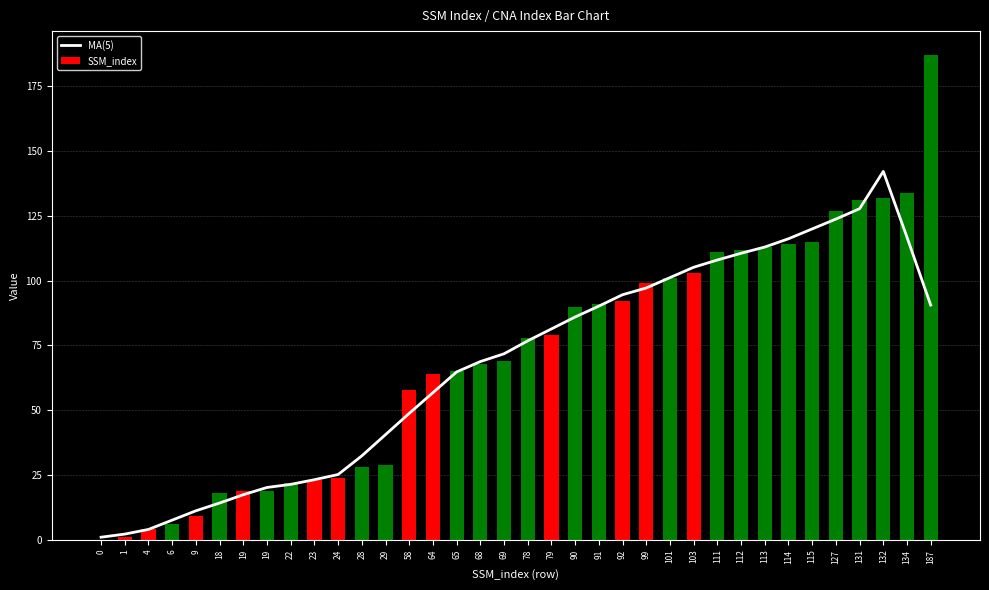

Is the value of SSM_index at 114 greater than the value of MA(5) at 65?

Yes